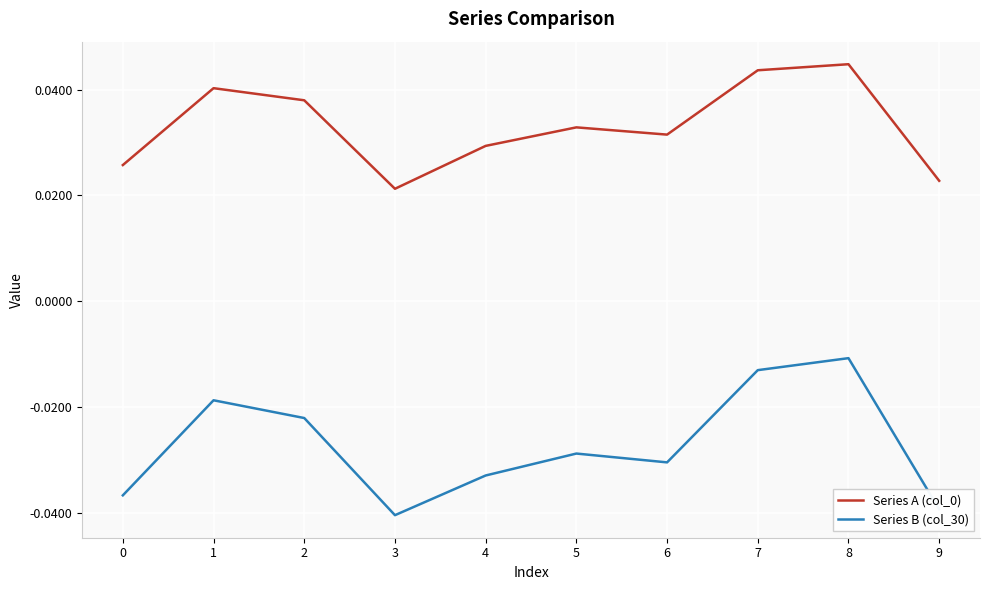

True or false: Series B (col_30) and Series A (col_0) intersect in this chart.

False